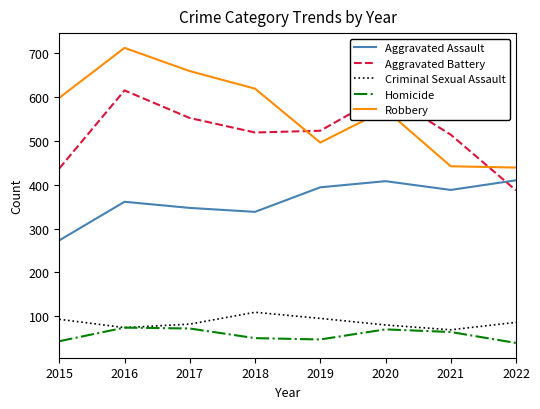

Rank the series by their maximum value, from lowest to highest.

Homicide, Criminal Sexual Assault, Aggravated Assault, Aggravated Battery, Robbery